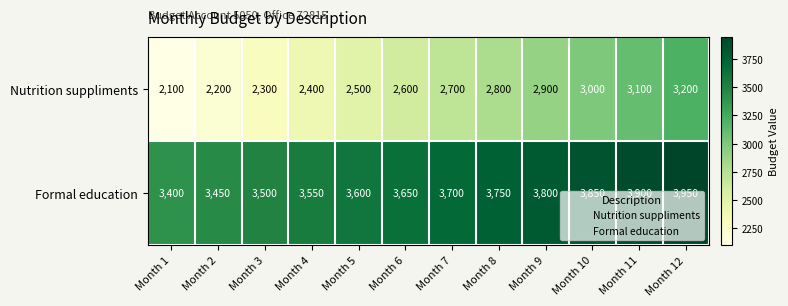

What is the greatest value displayed?

3950